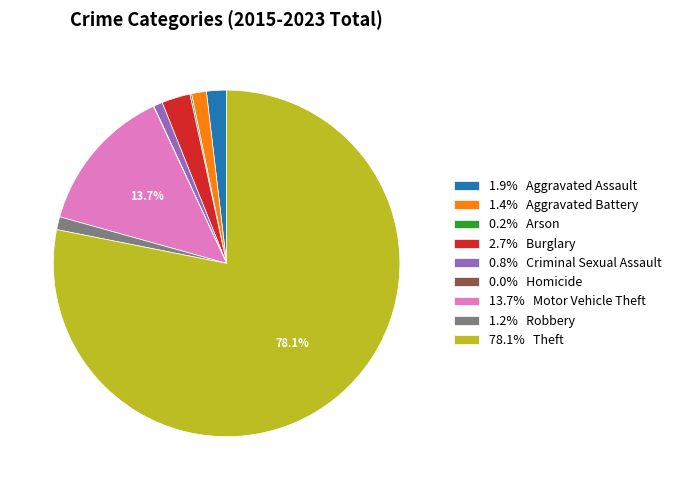

Approximately how many times larger is the value at 1.4% Aggravated Battery compared to 1.9% Aggravated Assault?

0.7